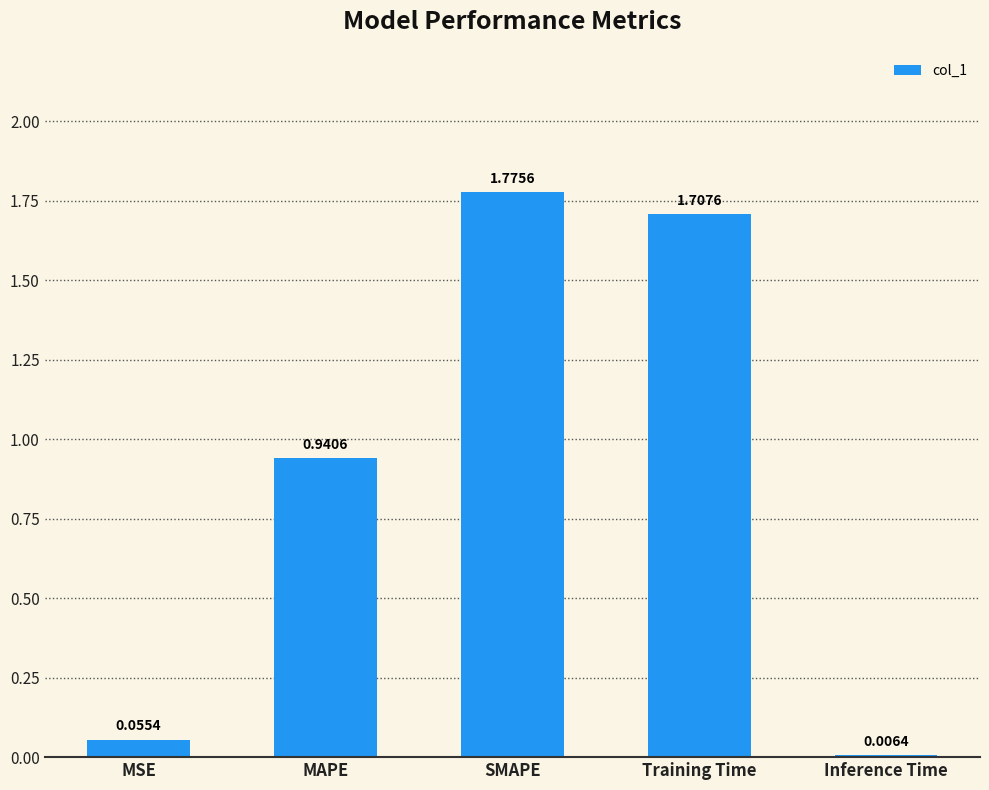

What is the change in value from MAPE to SMAPE?

+0.8